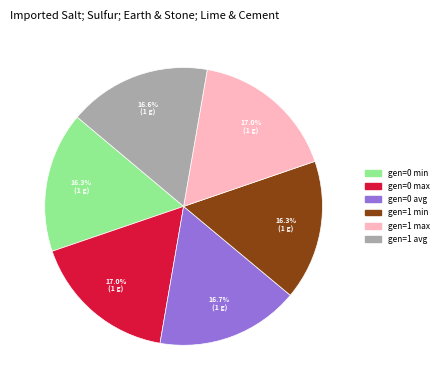

Combined, what portion of the pie is gen=0 avg and gen=1 avg?

33.3%